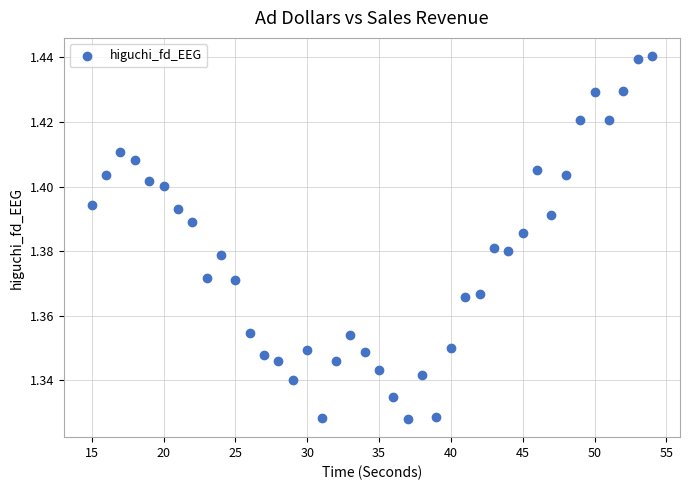

What is the range of X values (max minus min)?

39.0